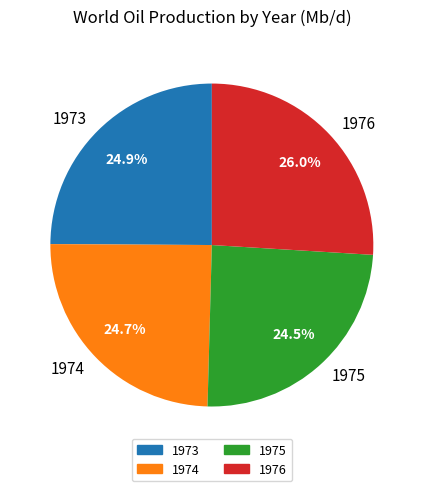

To the nearest percent, what is the average slice percentage?

25%